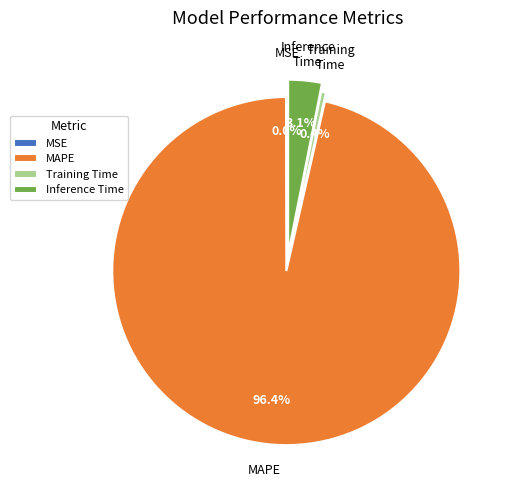

Is Inference Time the majority of the pie?

No